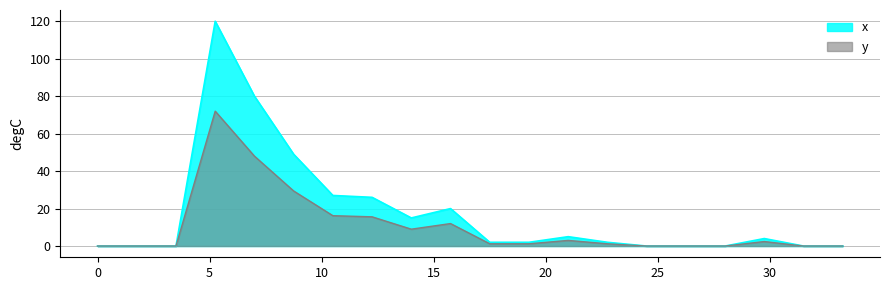

At which category does the data reach its first local valley?

8